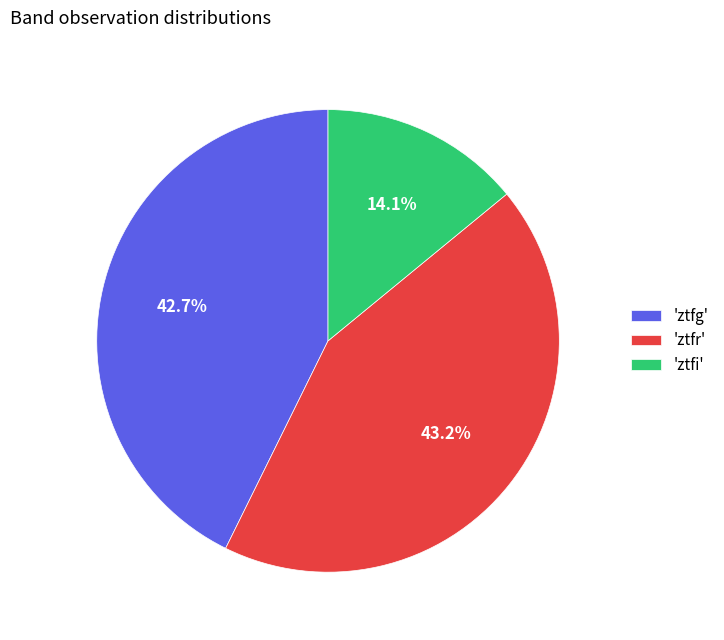

How many segments does this pie chart have?

3